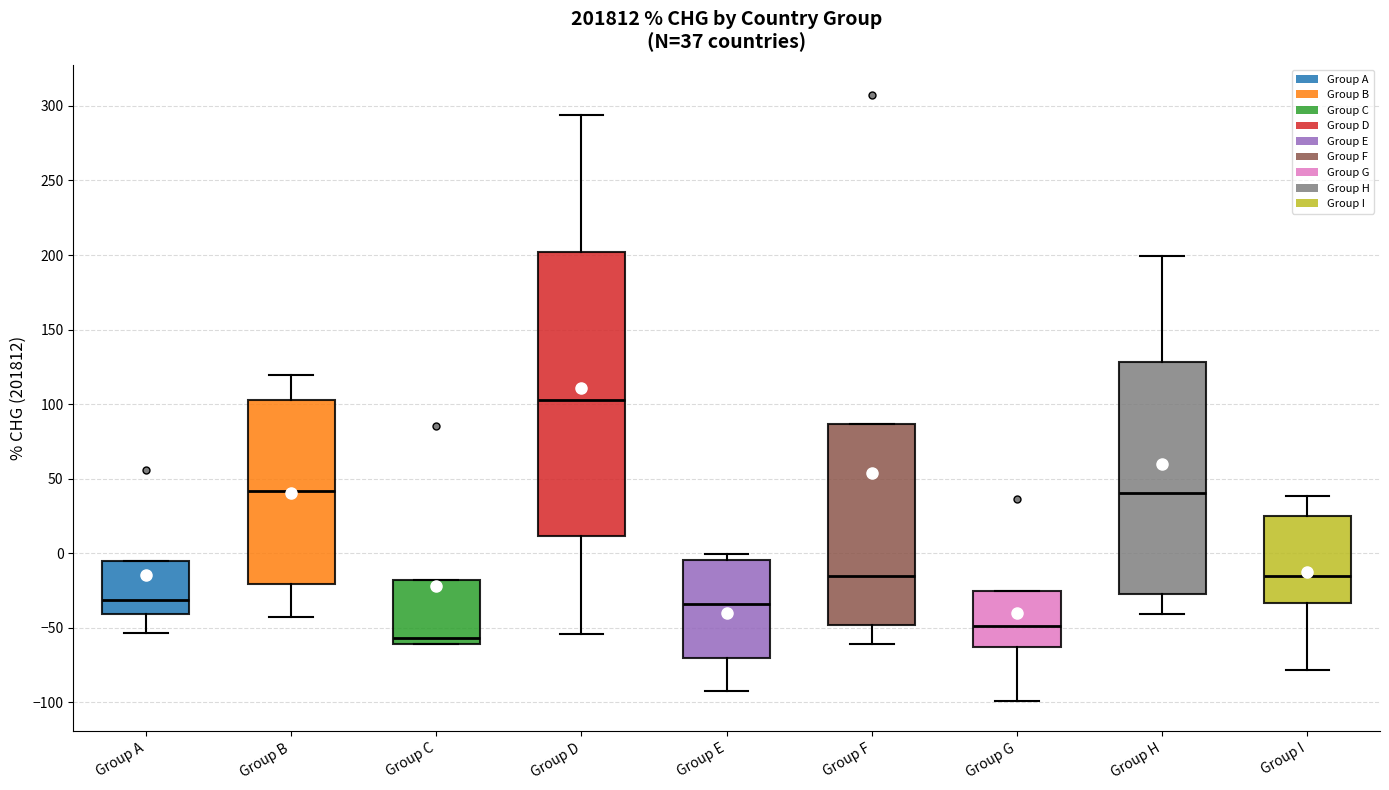

Comparing the boxes themselves (not the whiskers), which one is the tallest?

Group D